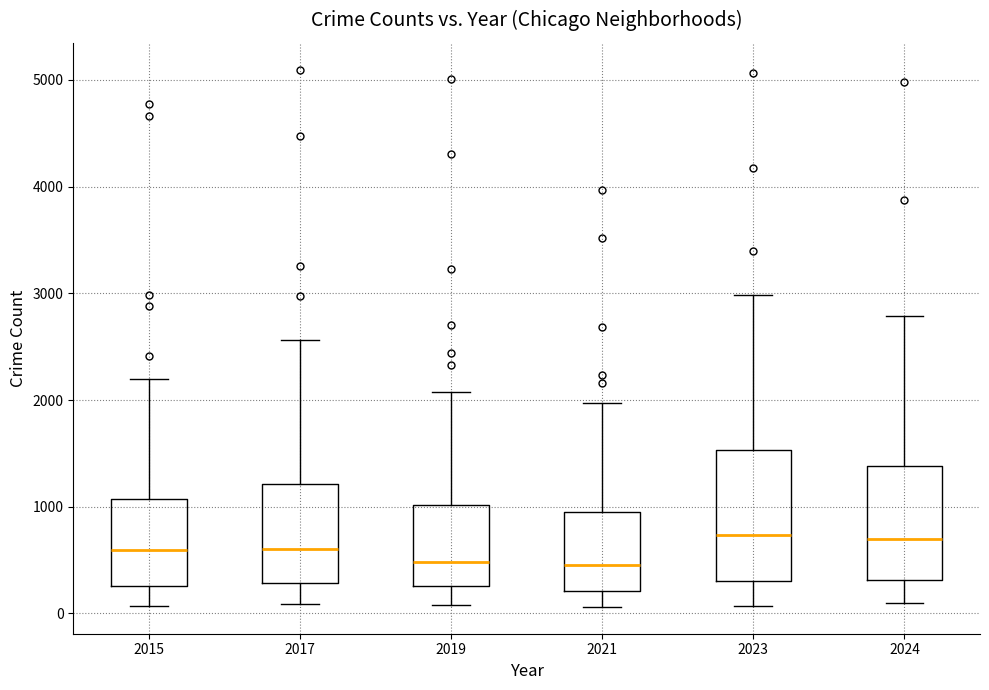

Comparing the boxes themselves (not the whiskers), which one is the tallest?

2023